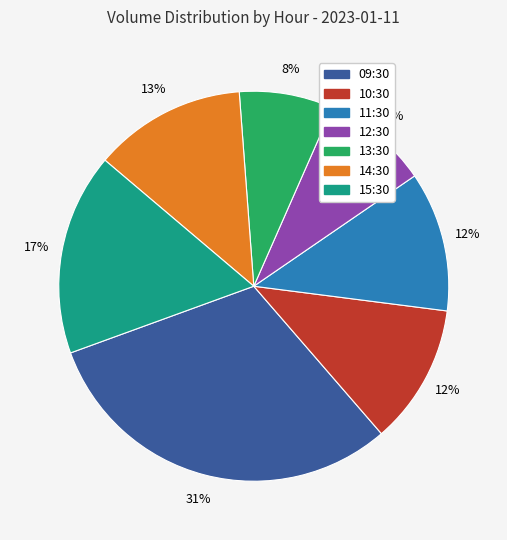

Is it true that 09:30 is 31% of the pie?

True